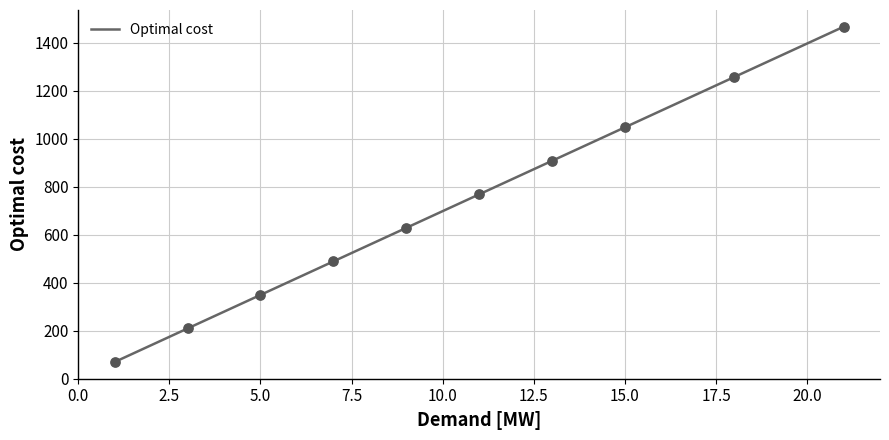

How many lines are shown in the chart?

1